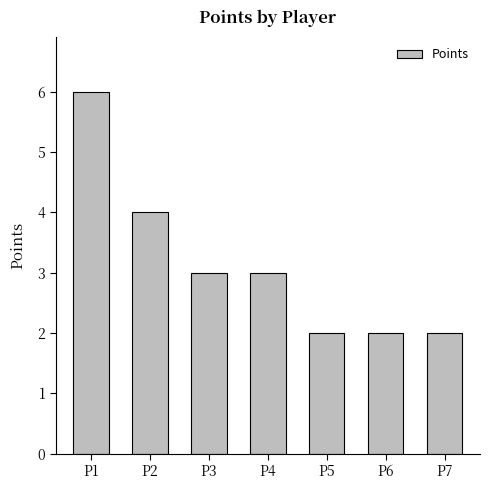

What is the change in value from P2 to P5?

-2